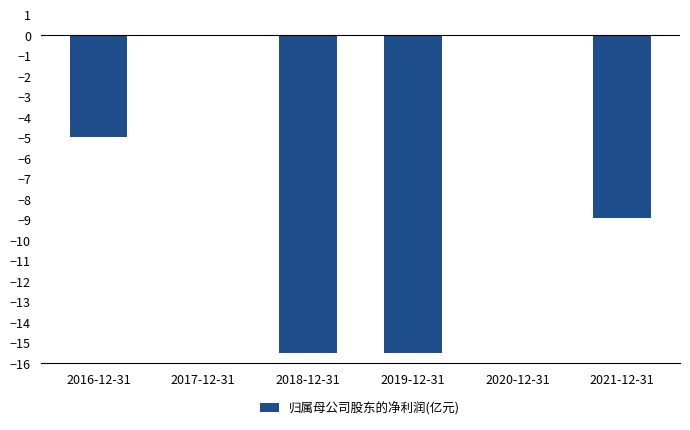

What is the sum of all values?

-44.8